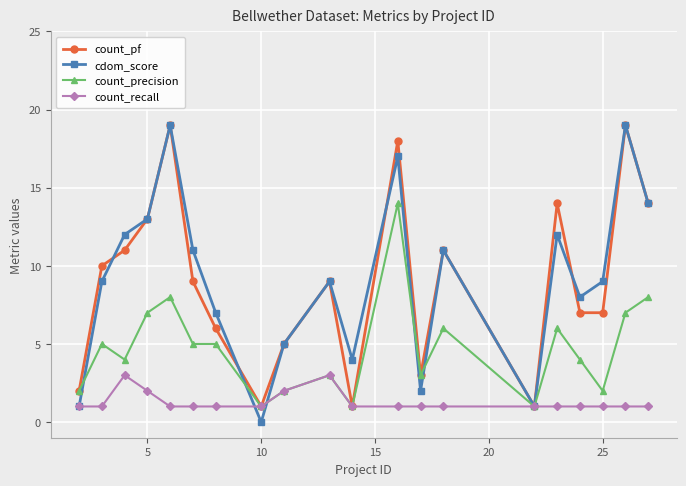

What is the maximum value for count_pf?

19